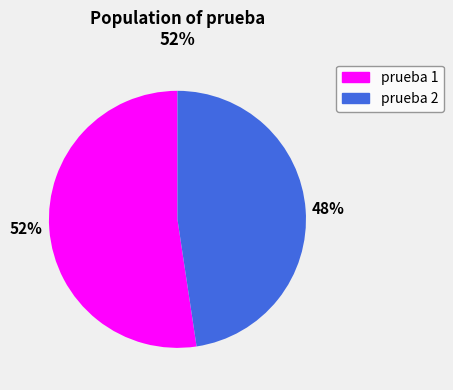

How many segments does this pie chart have?

2